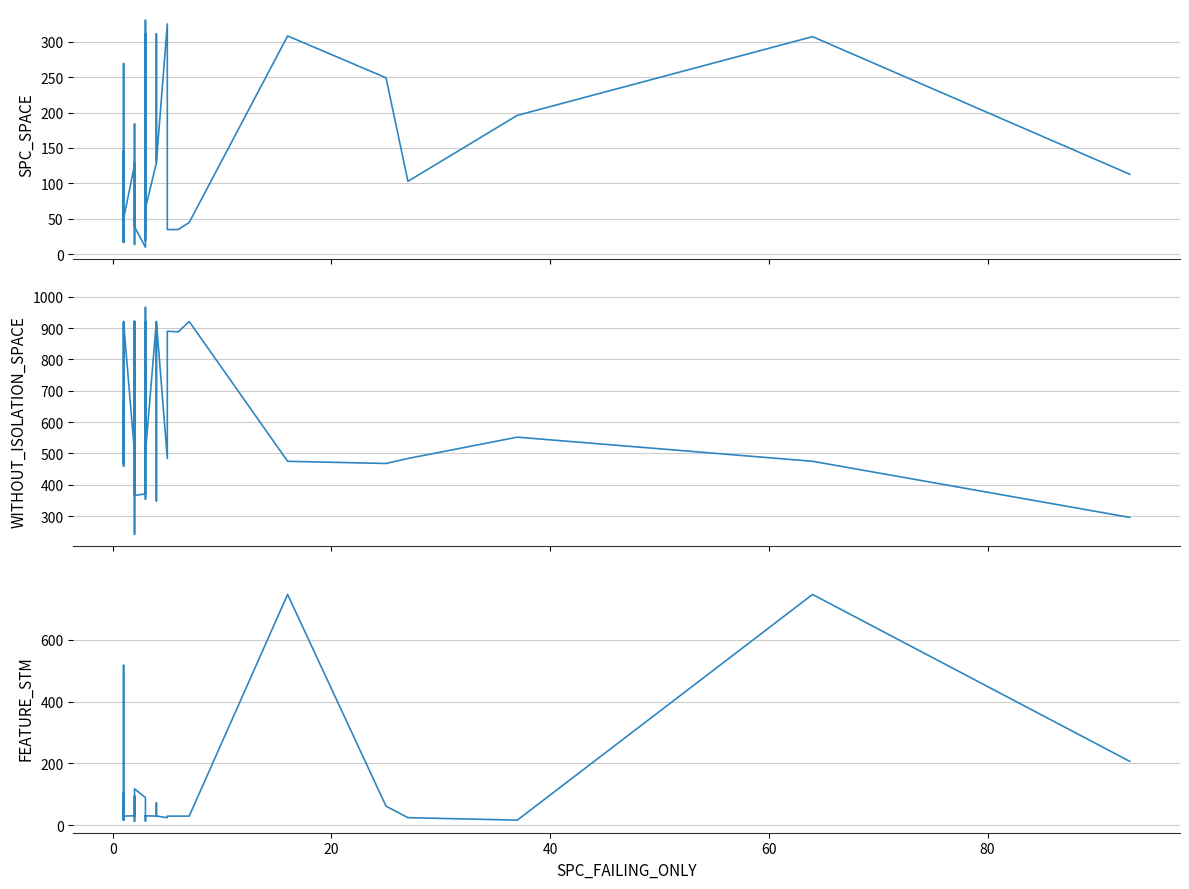

In FEATURE_STM, how many points are higher than both neighbors (excluding endpoints)?

11